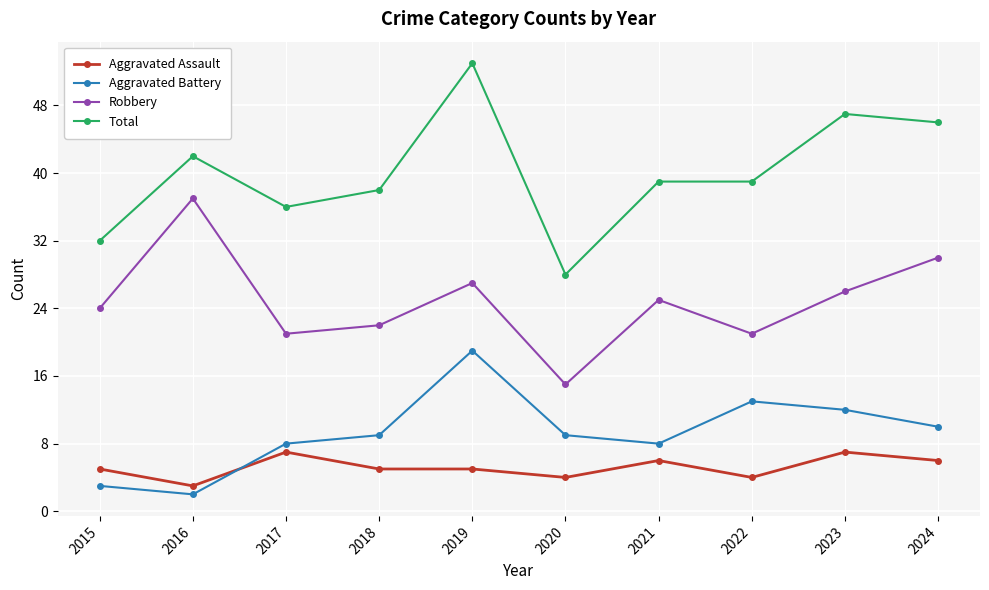

What is the total value across all series at 2016?

84